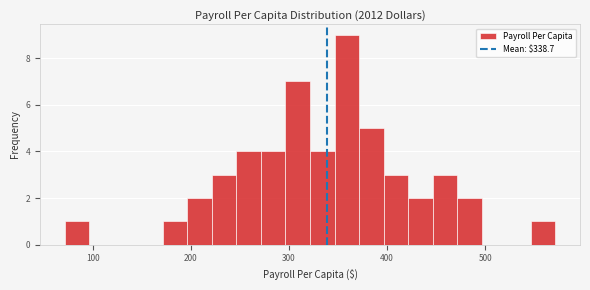

Around what value on the x-axis is the tallest bar? Give the approximate position of its centre, as read against the axis.

360